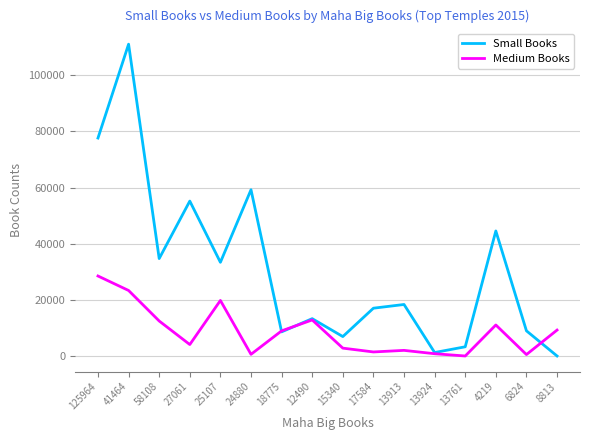

Which series has the largest total across all categories?

Small Books